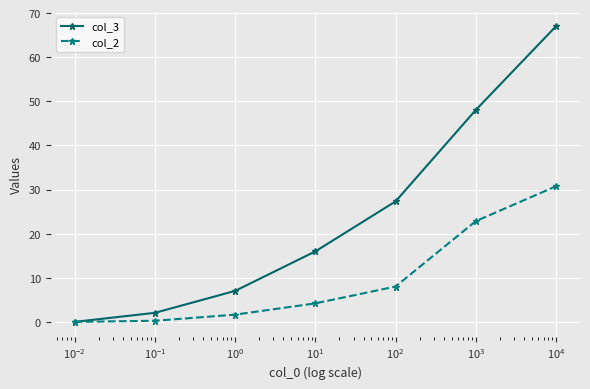

Rank the series by their average value, from lowest to highest.

col_2, col_3